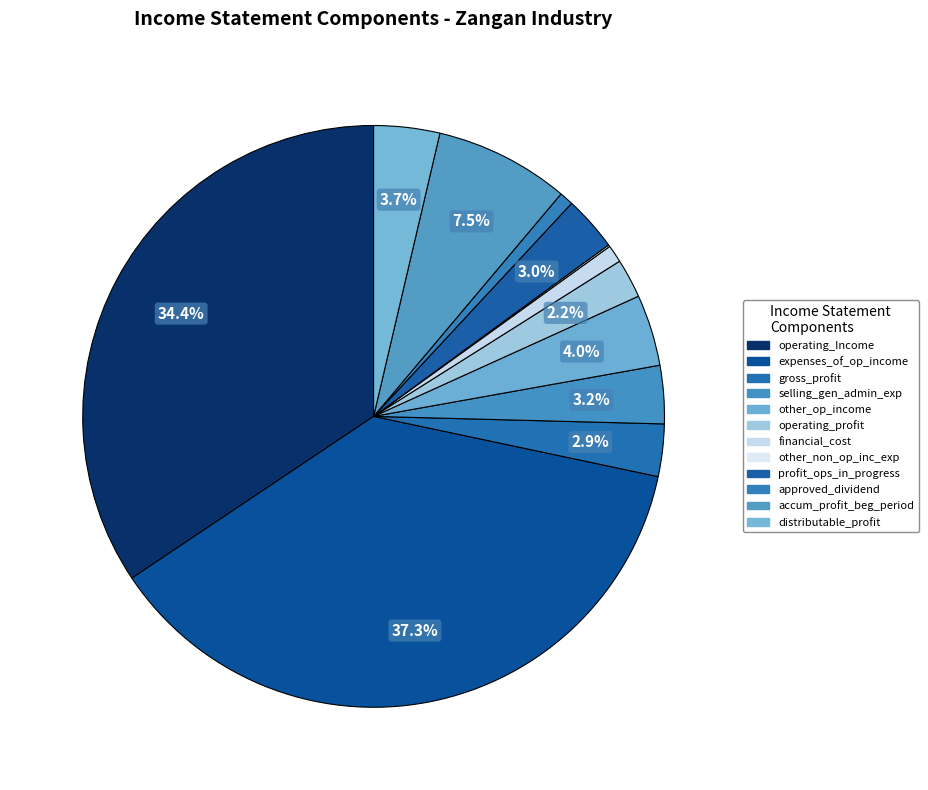

To the nearest percent, what is the difference between the largest and smallest slice percentages?

37%